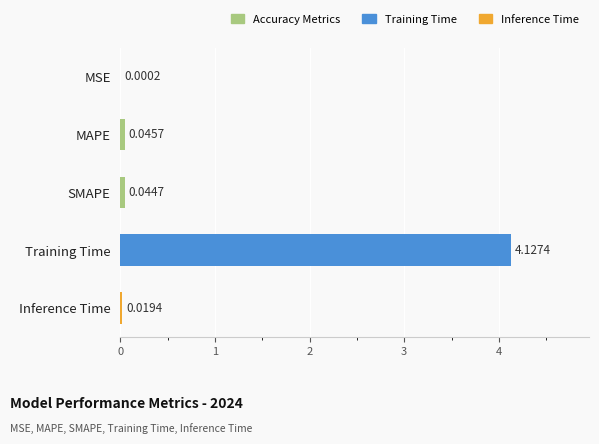

How many series are shown in this chart?

1